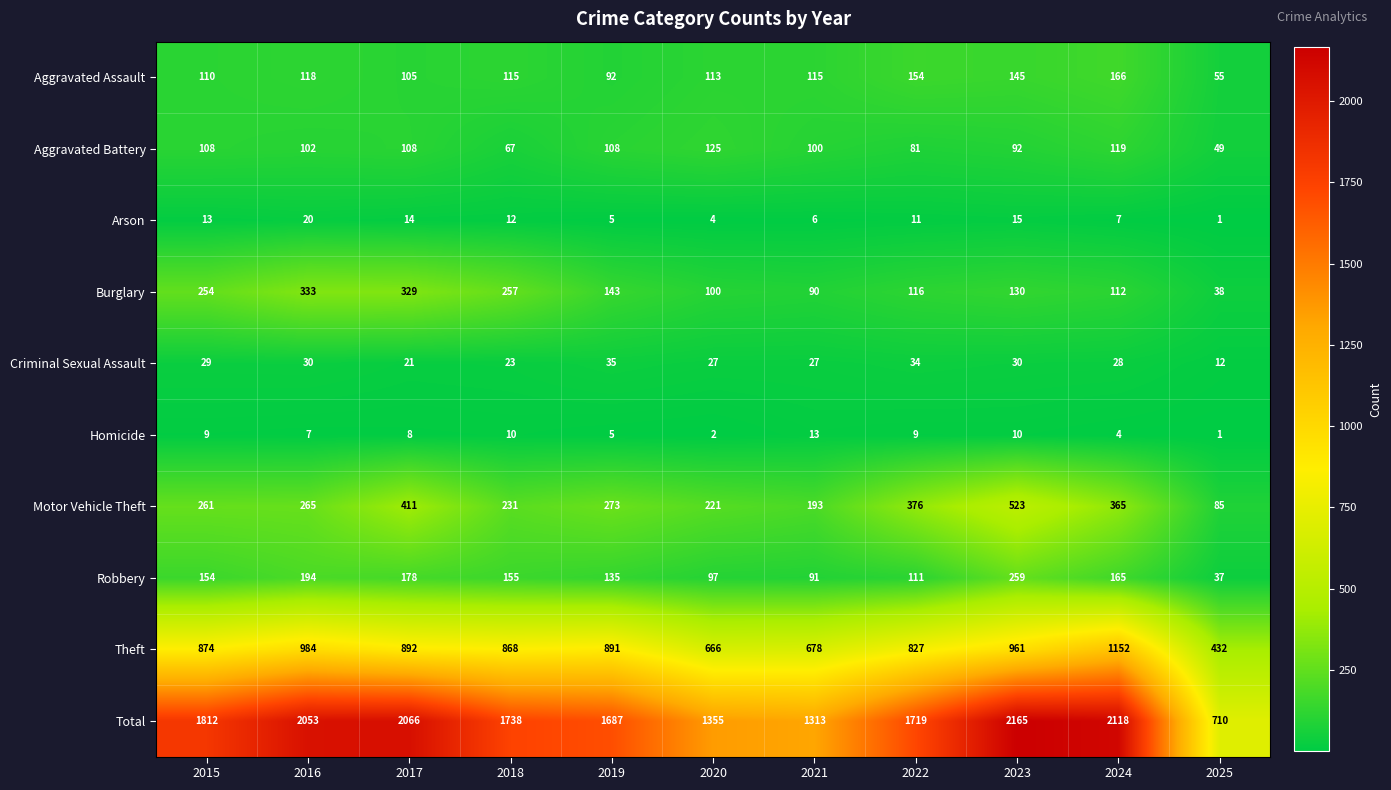

Which series changed the most between 2021 and 2024?

Total